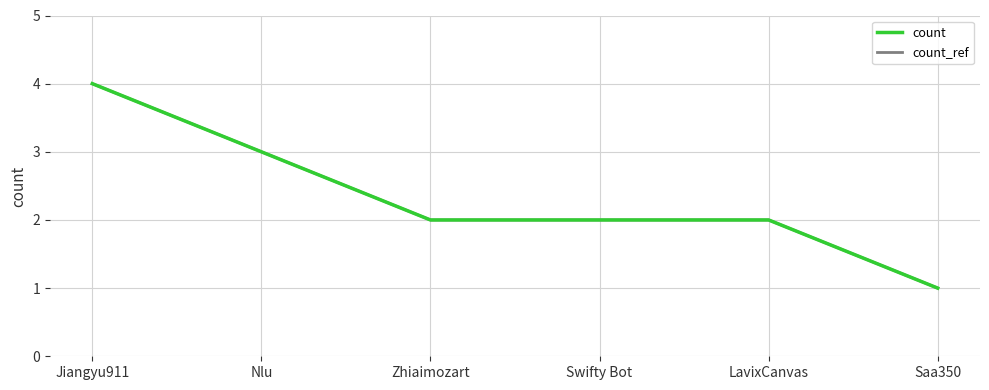

Is this an area chart (filled region under the line)?

No